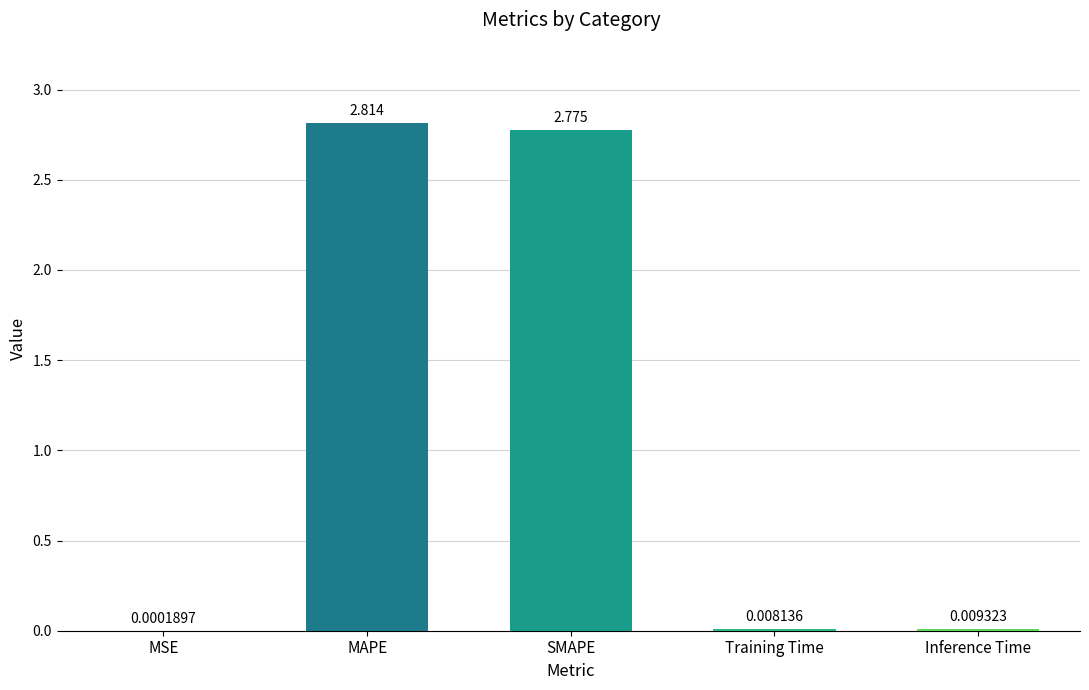

Where is the data nearest to the value 1?

Inference Time